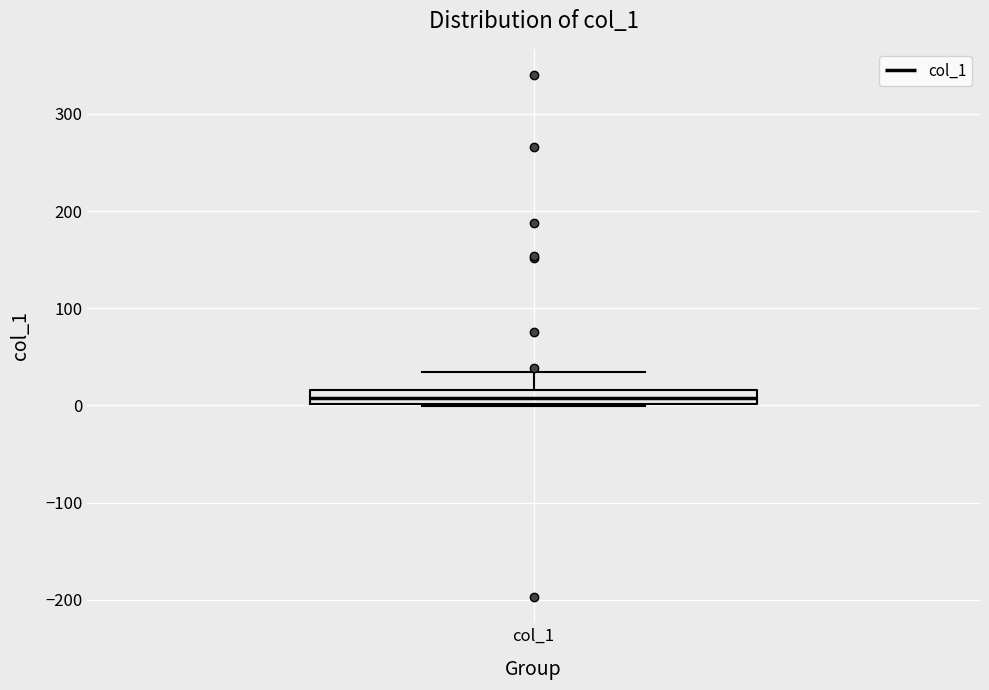

Where does the median line of the box for col_1 sit on the y-axis? The values are not printed on the chart, so give them approximately, as read against the axis.

10